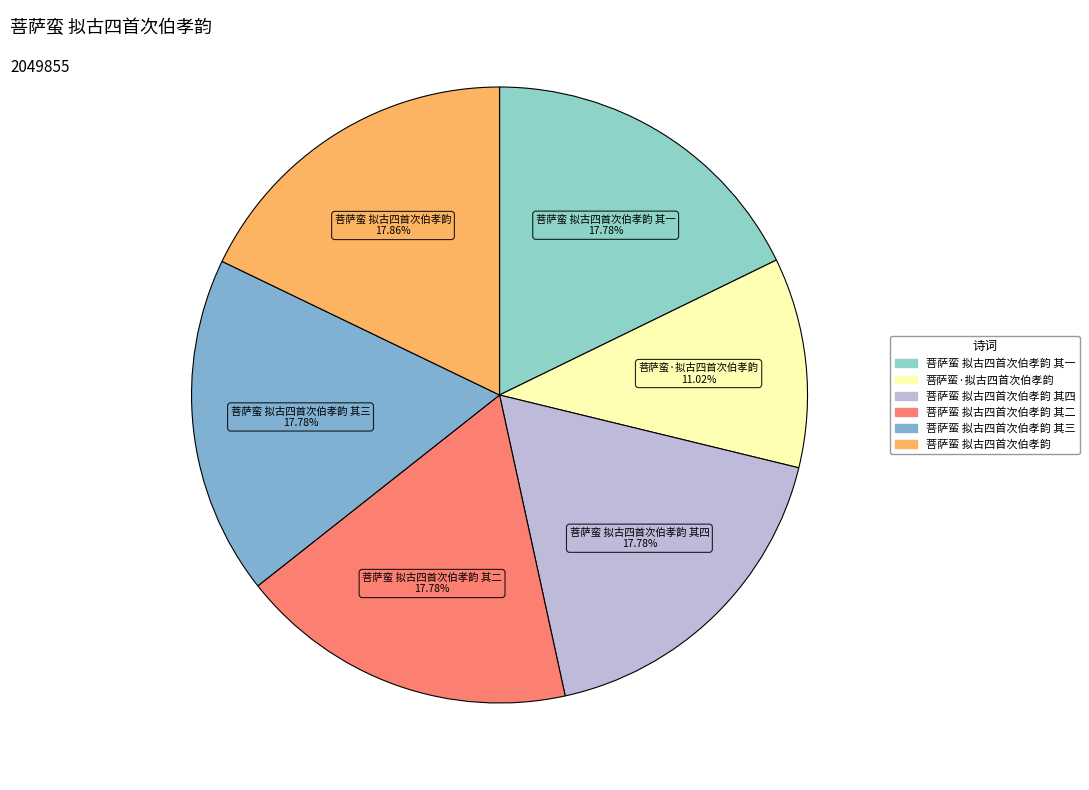

How many segments does this pie chart have?

6